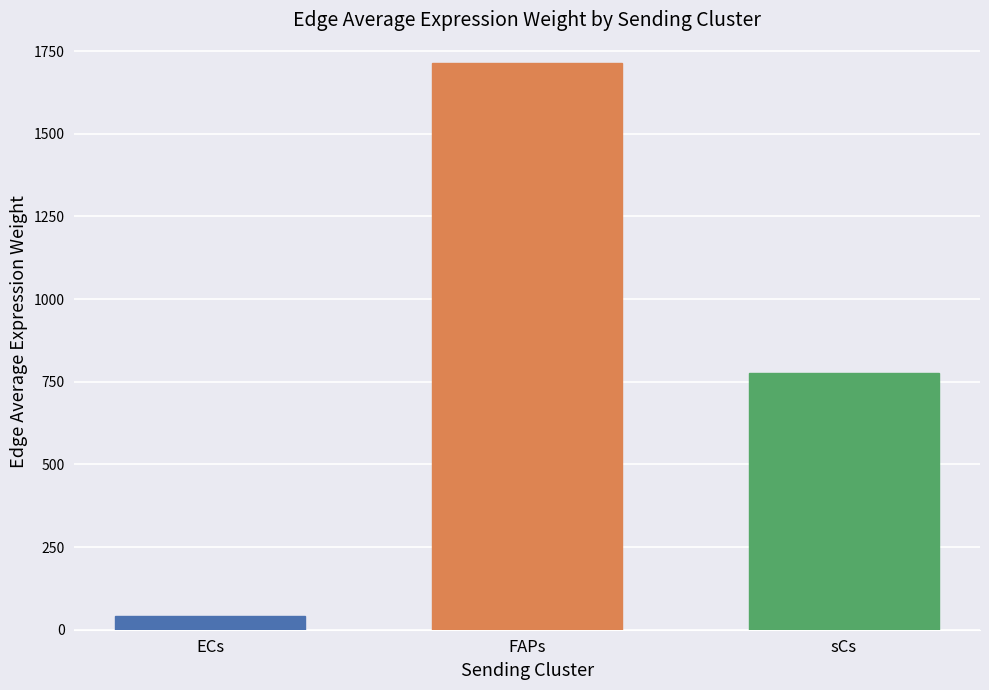

Read the value at FAPs.

1715.2